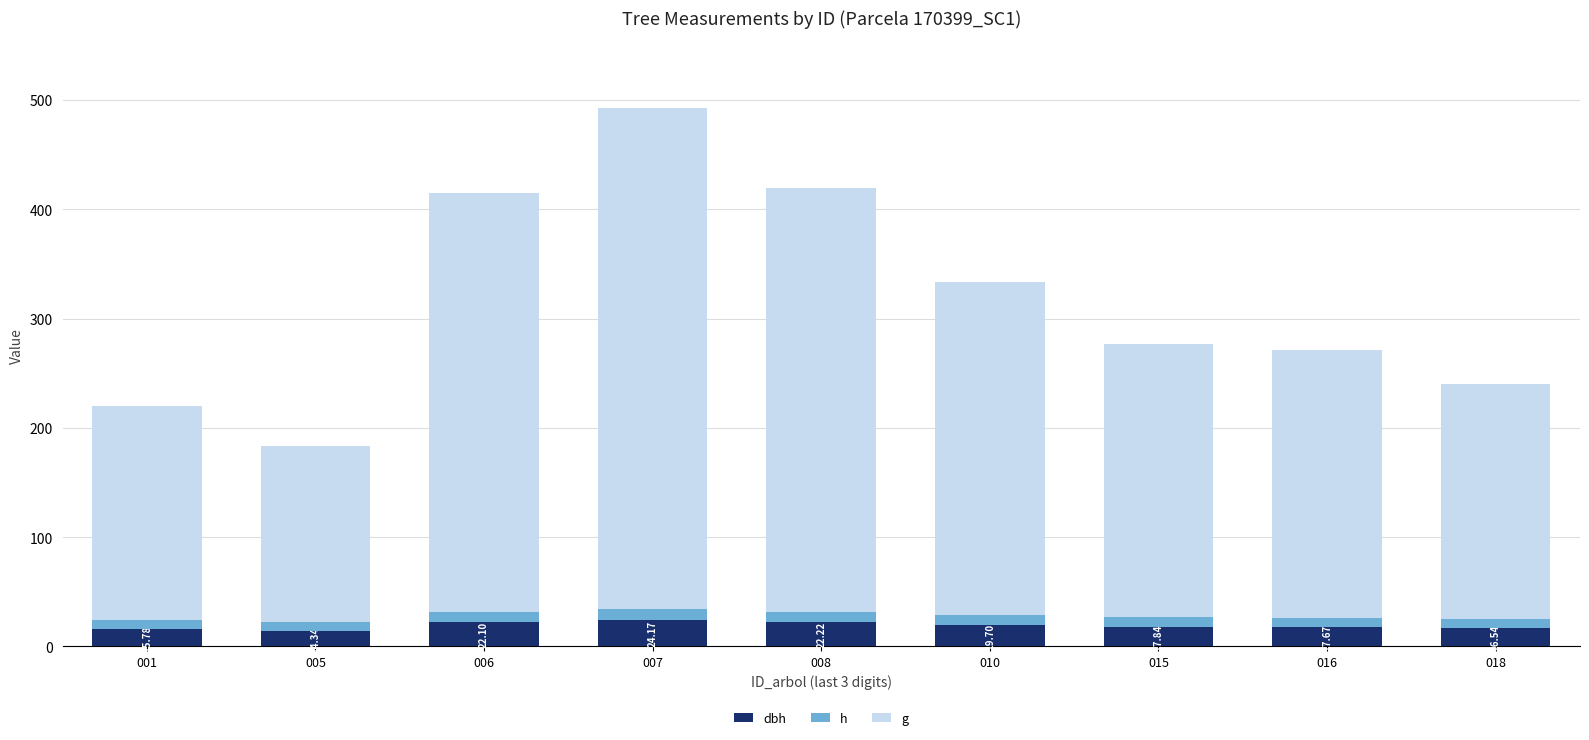

True or false: dbh has a value of 14.3 at 005.

True